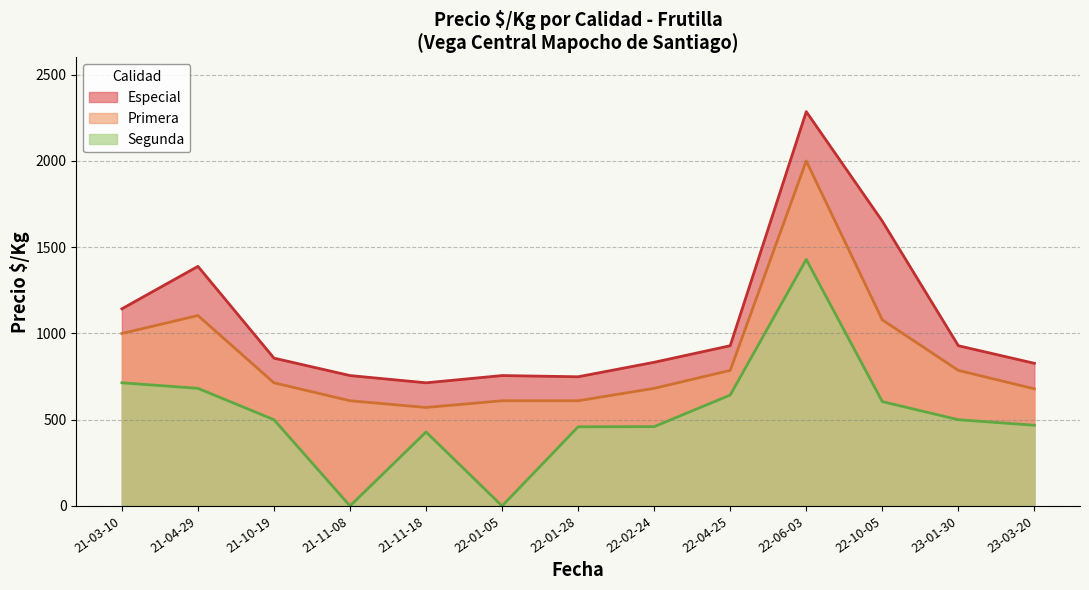

At 21-03-10, list the series in order from largest to smallest.

Especial, Primera, Segunda